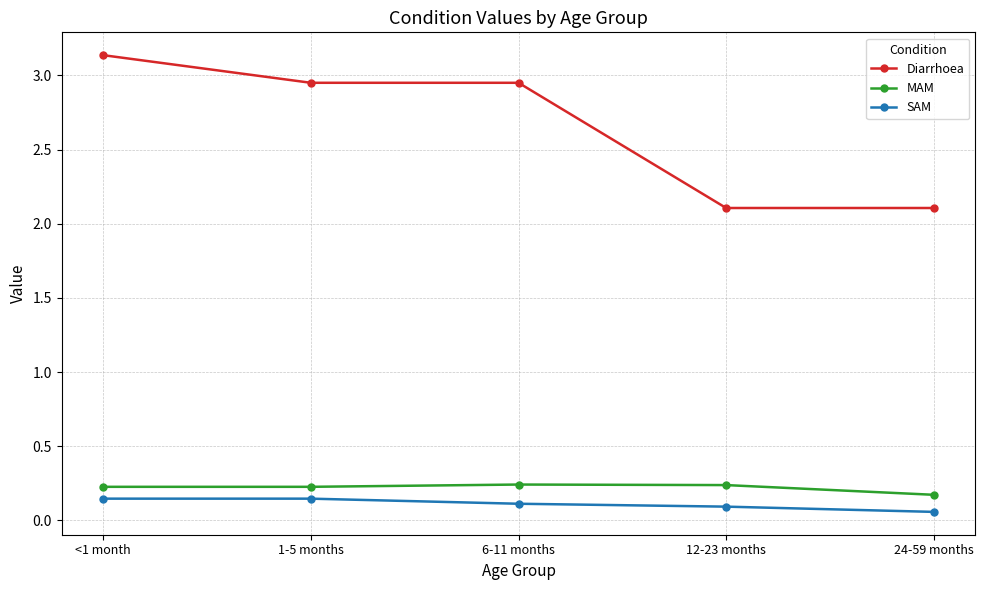

The Diarrhoea series shows 2.1 at 12-23 months. True or false?

True